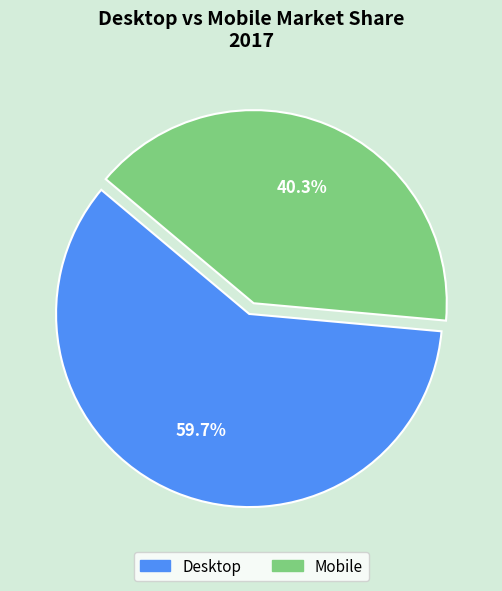

The Mobile slice represents 40% of the pie. True or false?

True